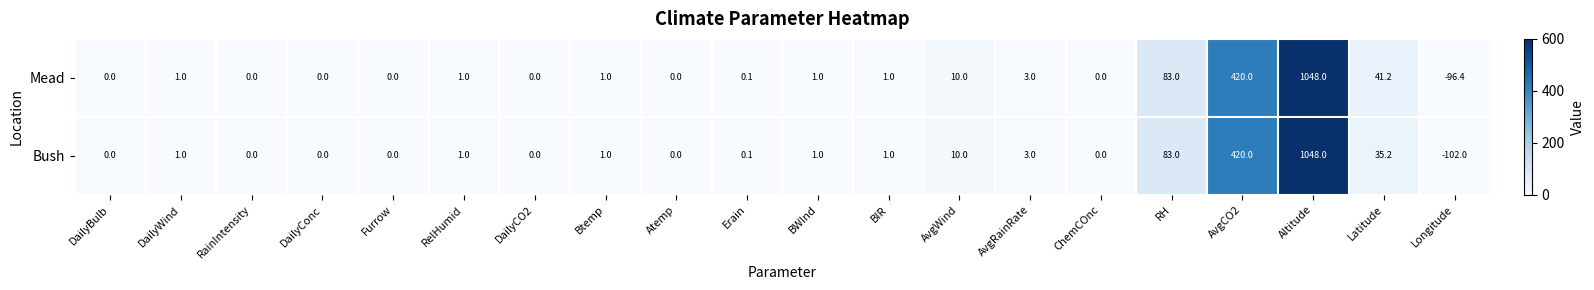

Rank the series at Latitude from highest to lowest value.

Mead, Bush